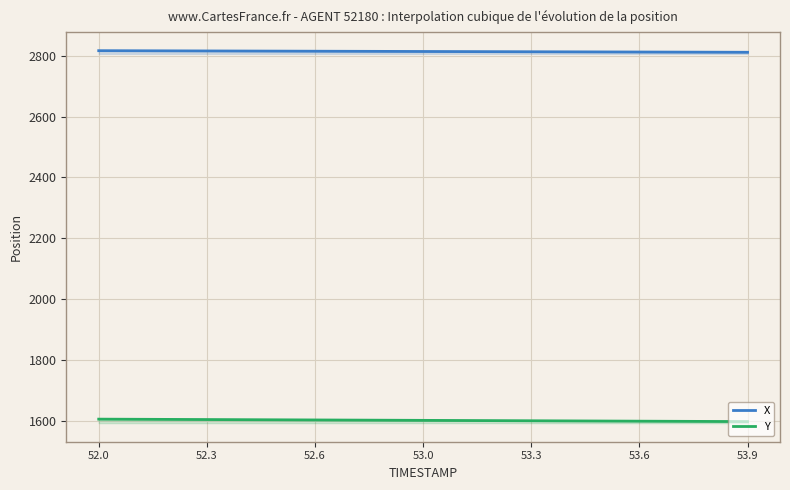

What is the maximum value for Y?

1604.9